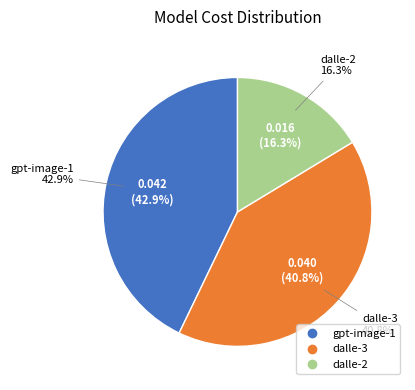

To the nearest percent, what percentage of the pie is dalle-2?

16%